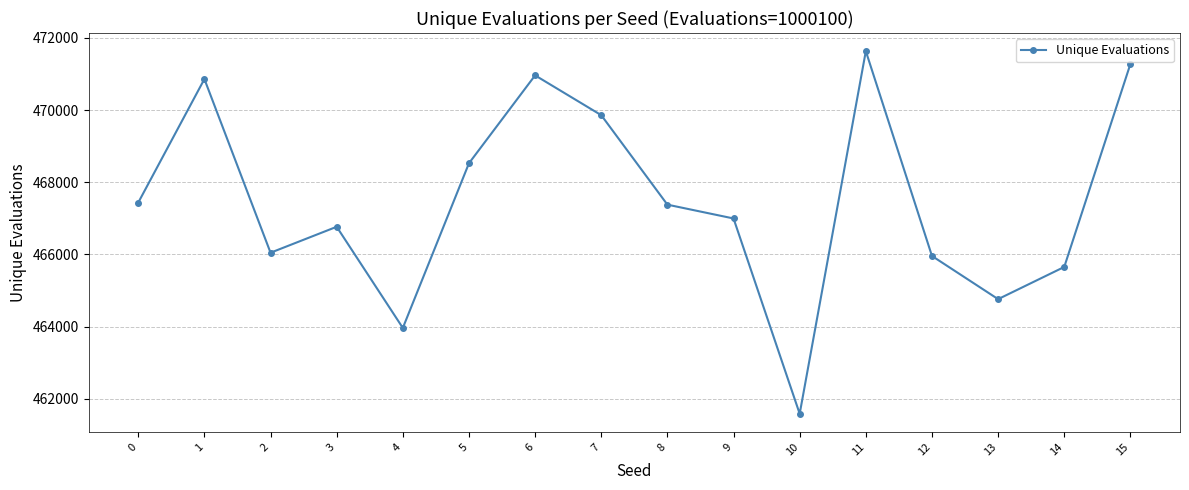

How many values are below 467380?

8